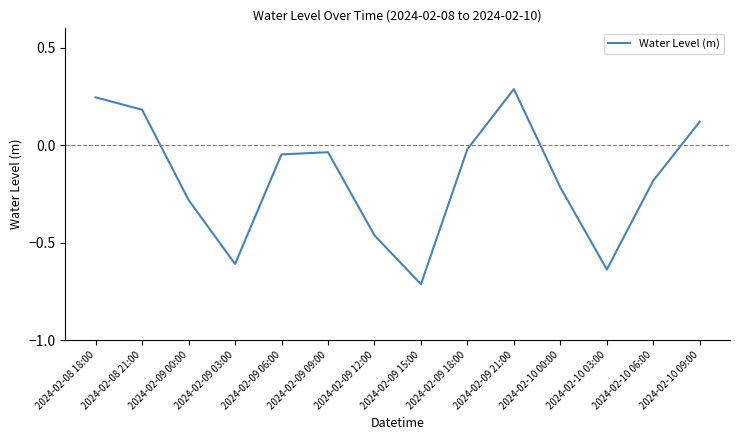

What is the difference between the values at 2024-02-09 15:00 and 2024-02-10 00:00?

0.5